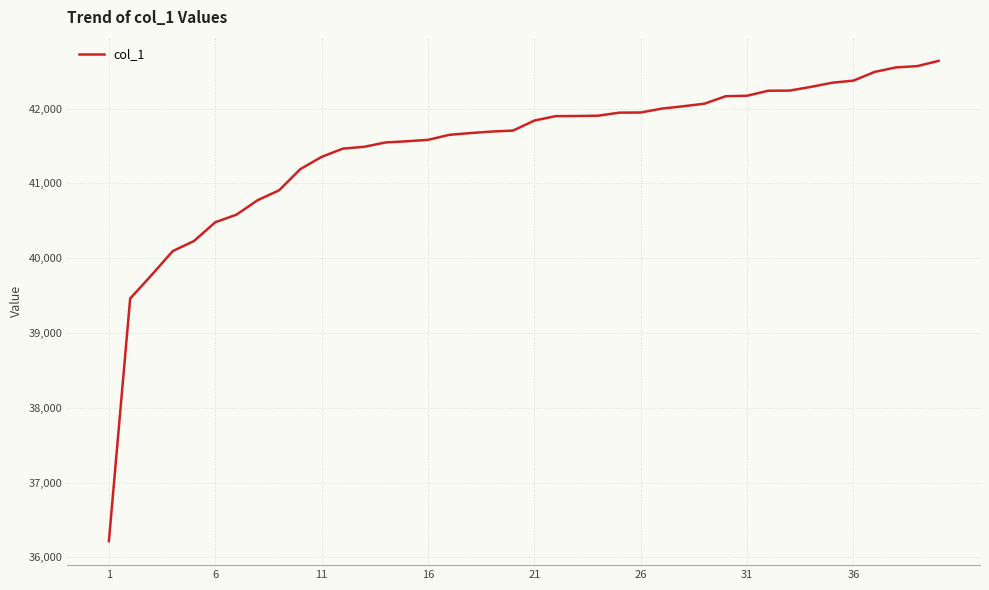

What is the difference between the maximum and minimum values?

6423